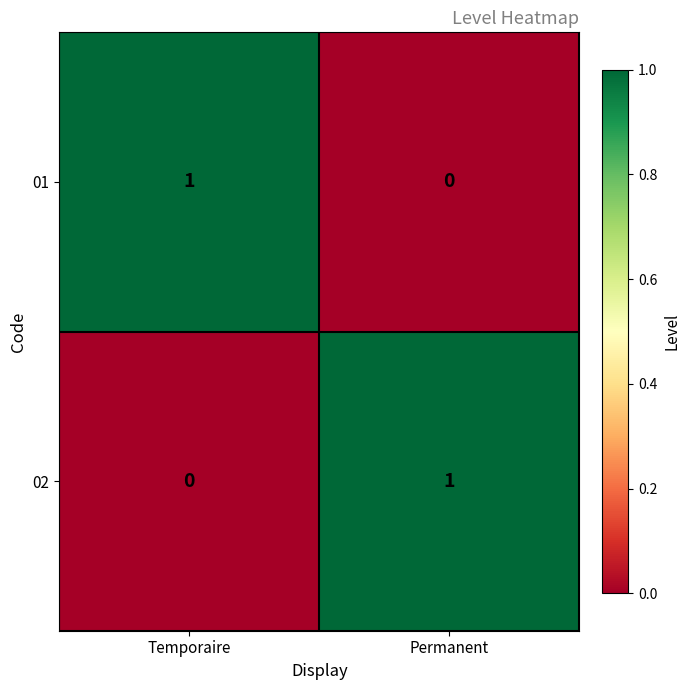

Where is 02 nearest to the value 0?

Temporaire